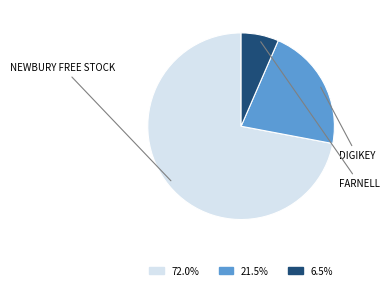

Does any single category account for the majority?

Yes